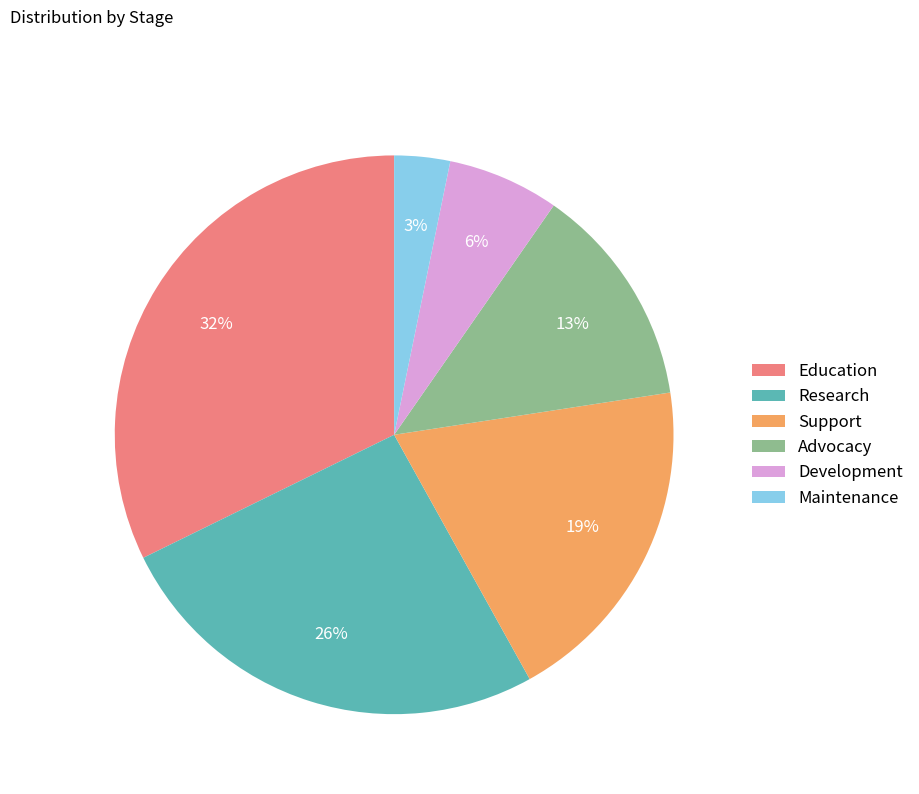

To the nearest percent, what percentage of the pie is Advocacy?

13%